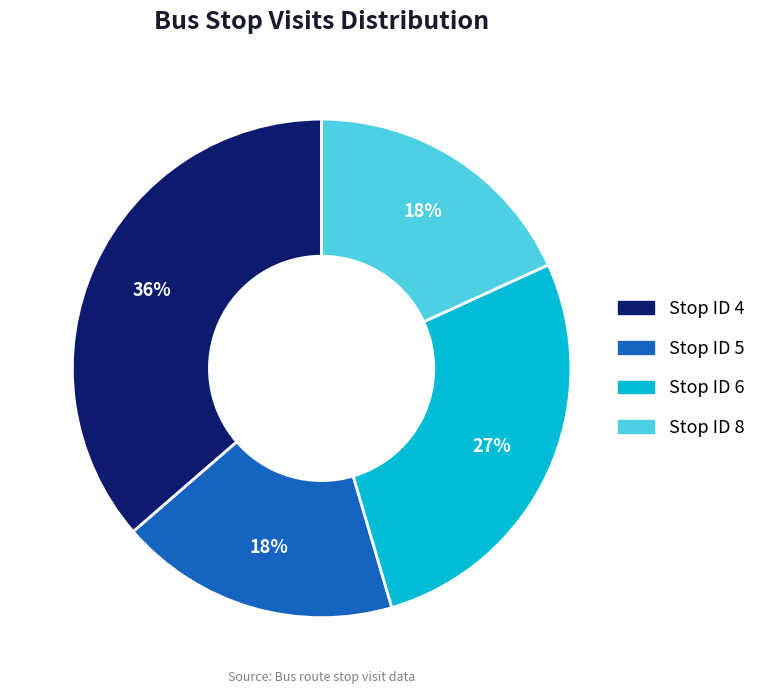

To the nearest percent, what is the average slice percentage?

25%